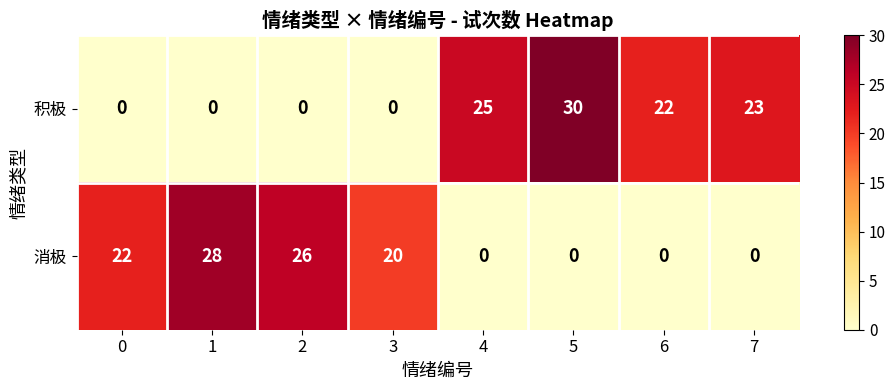

Which series has the widest spread of values?

积极